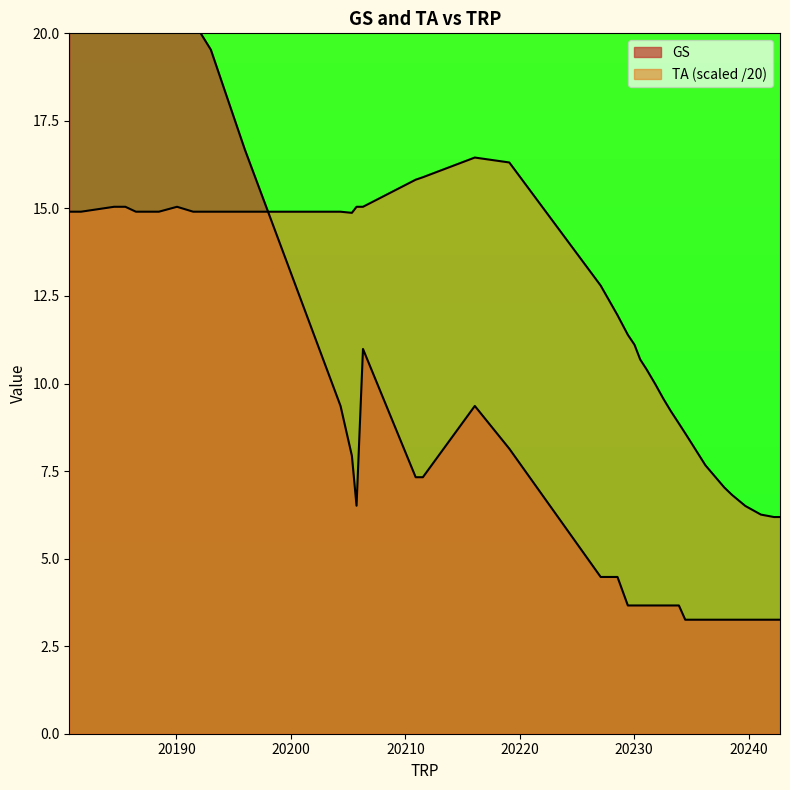

True or false: GS has a value of 4.4 at 20242.7422.

False